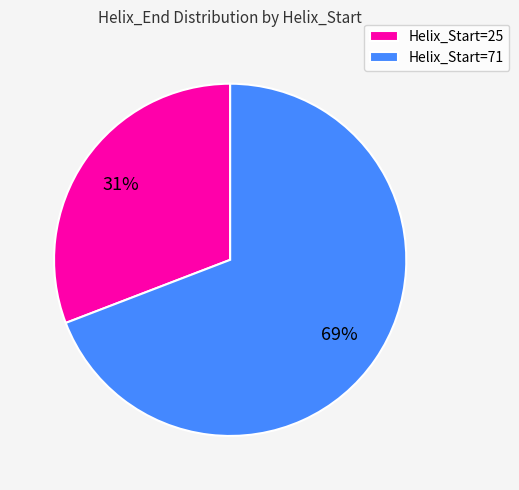

Do Helix_Start=25 and Helix_Start=71 together represent more than half of the pie?

Yes